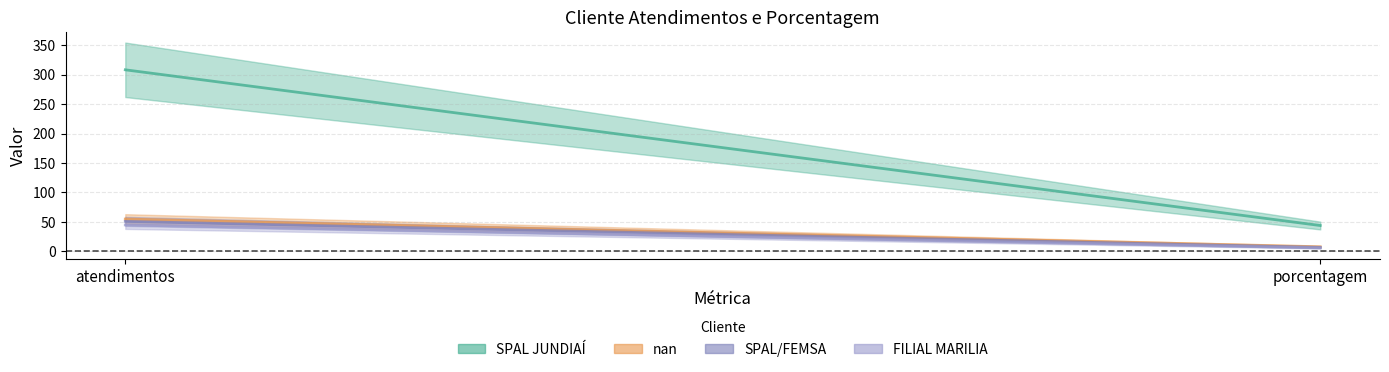

What is the lowest value of the SPAL JUNDIAÍ series?

44